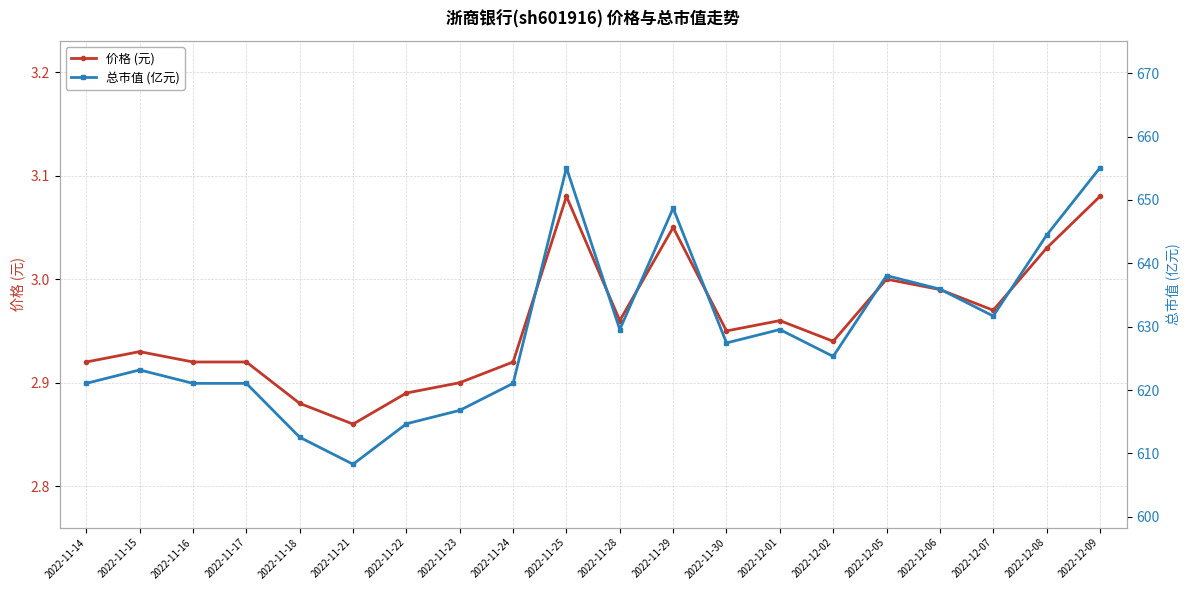

Which series has the largest total across all categories?

总市值 (亿元)